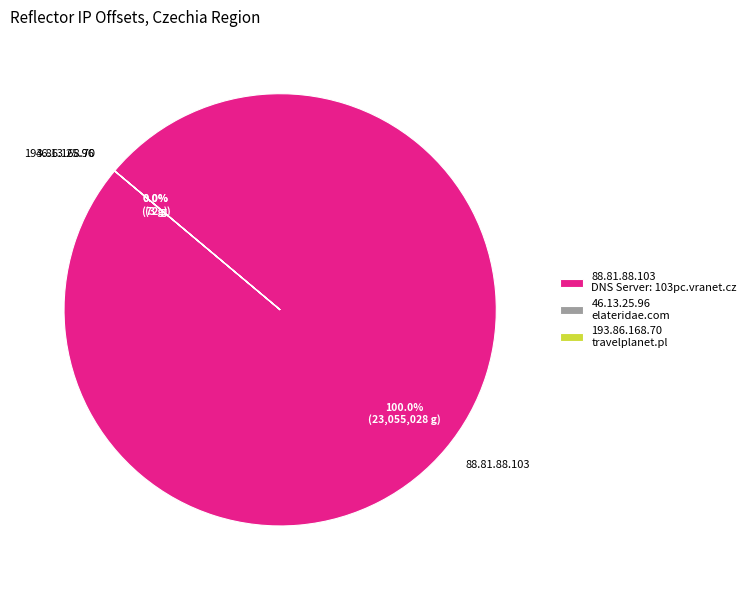

To the nearest percent, what is the average slice percentage?

33%